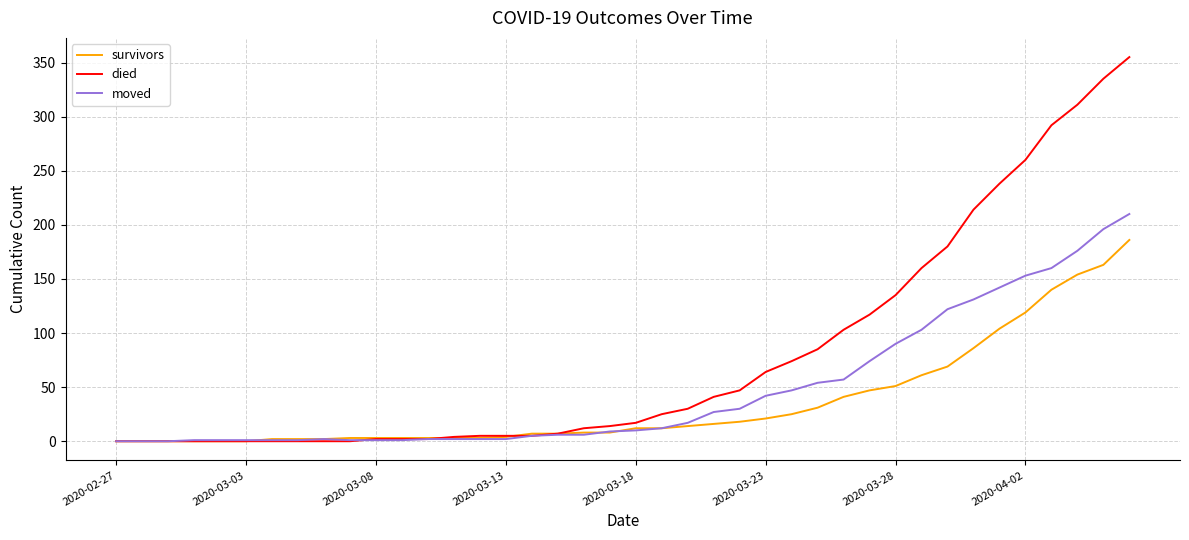

Which series has the largest range (max minus min)?

died